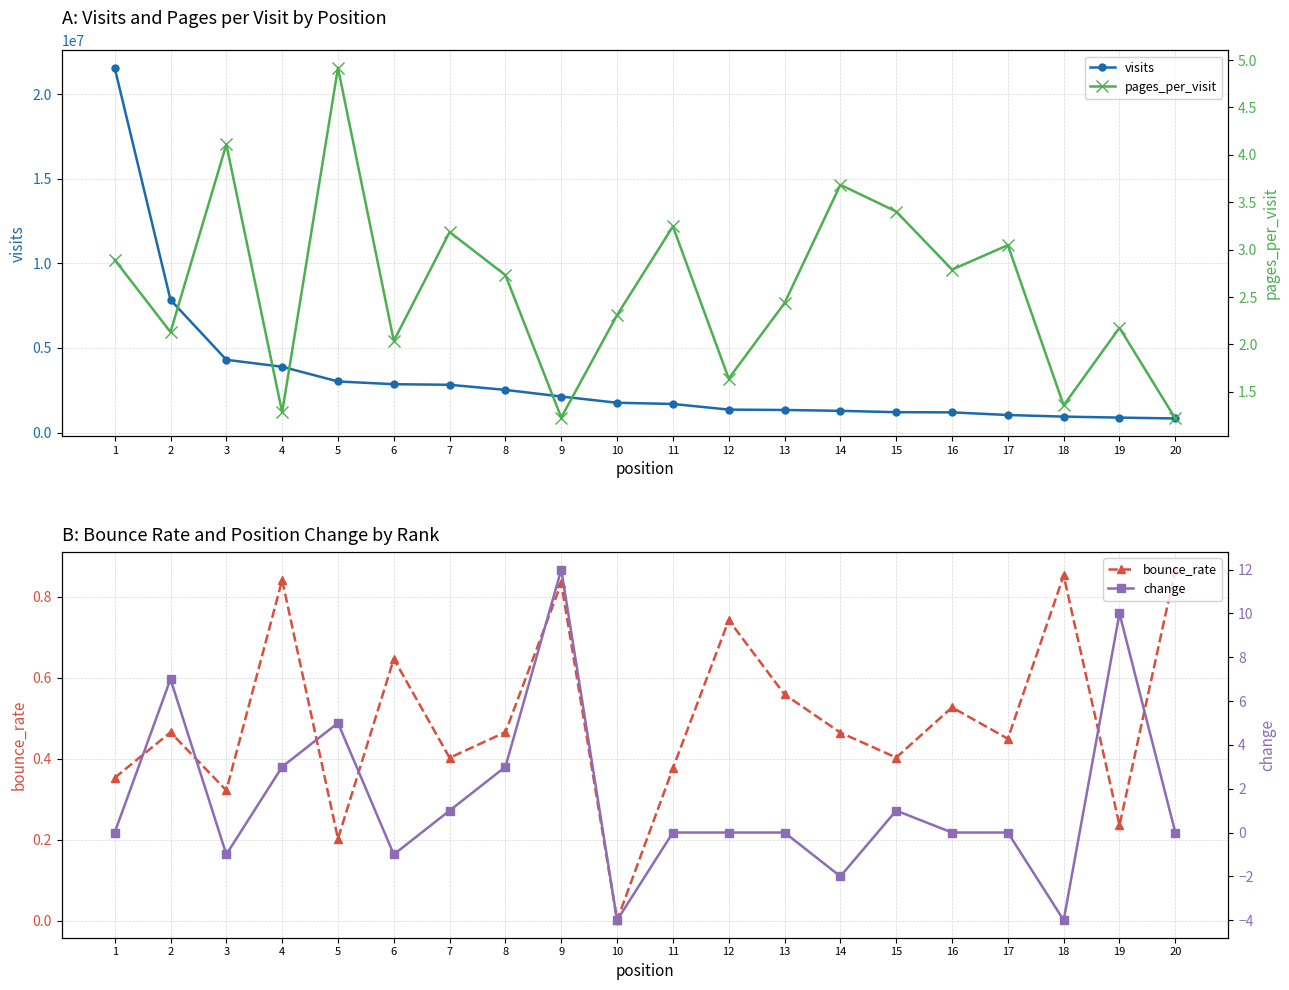

At which category does change reach its first local peak?

2